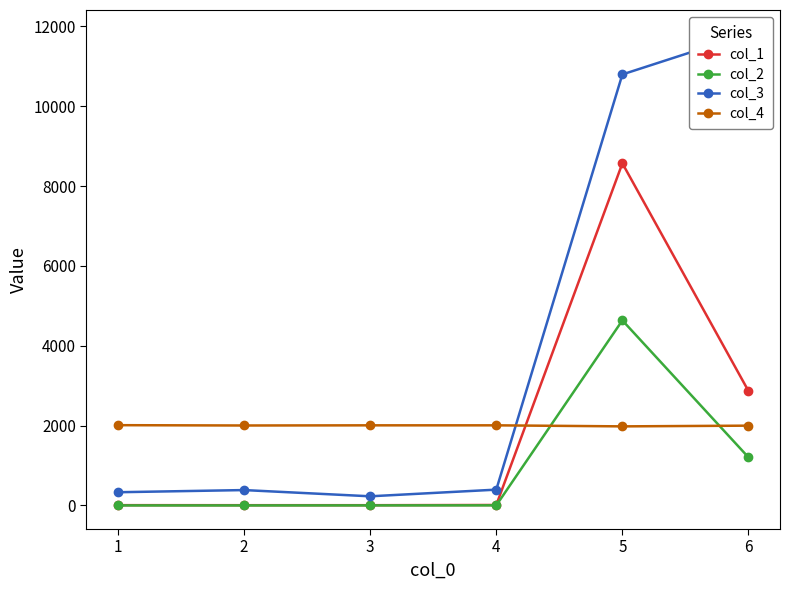

What is the approximate value of col_4 at 1?

2011.0